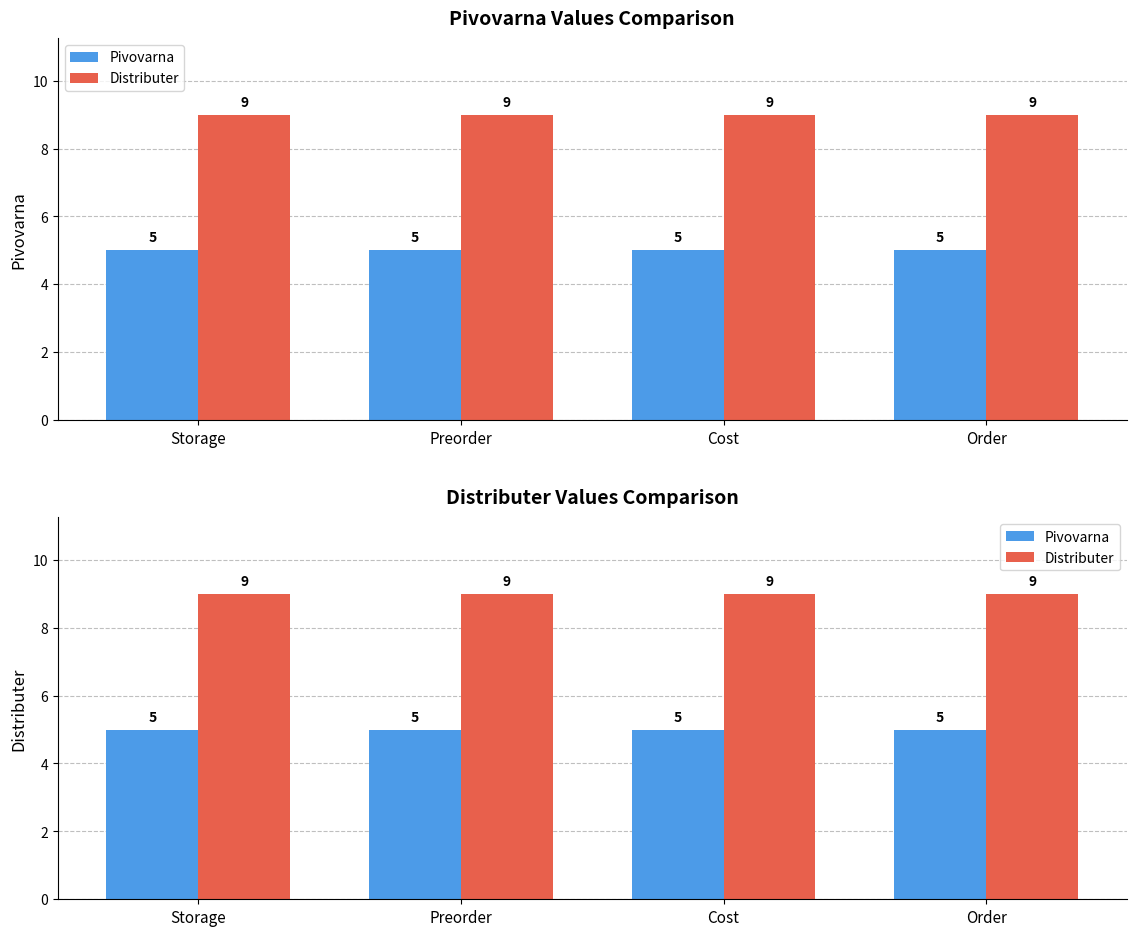

What position from the left is Cost?

3